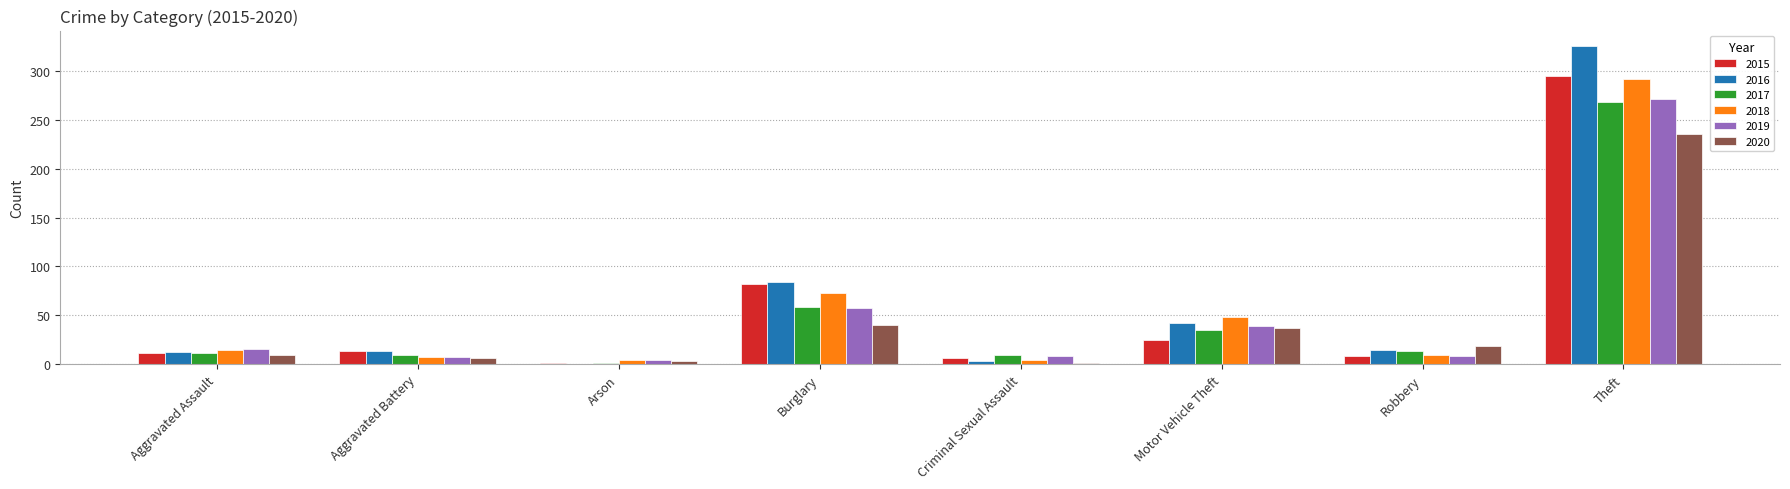

Which series has the widest spread of values?

2016